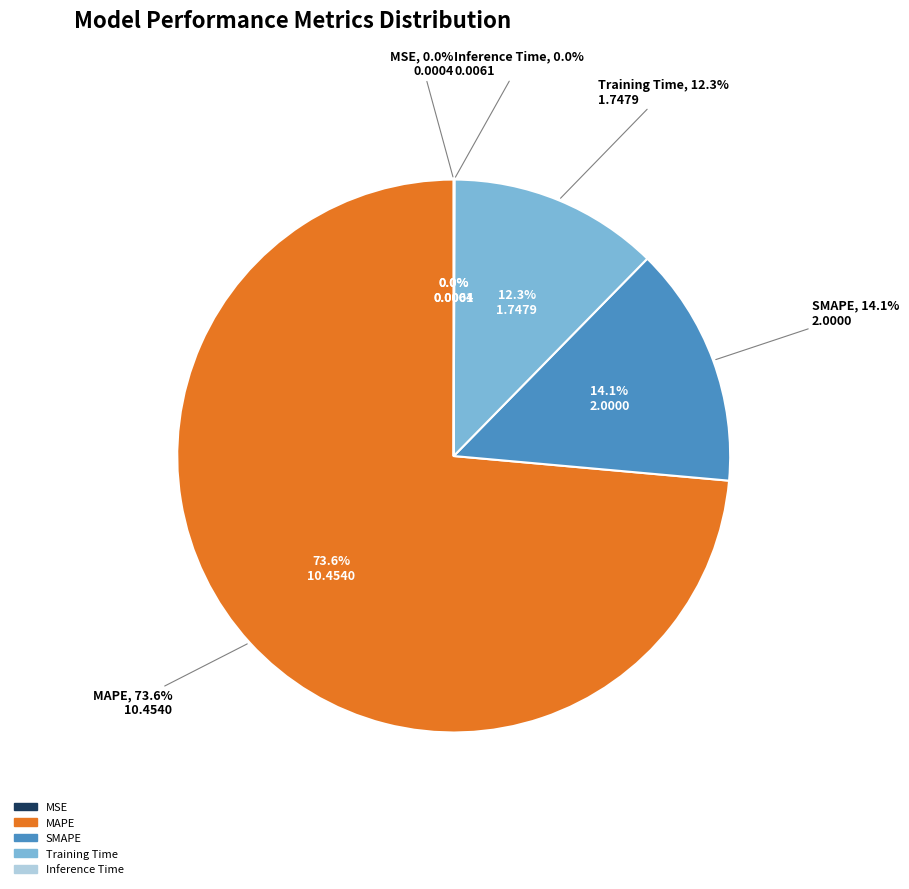

To the nearest percent, what is the difference between the largest and smallest slice percentages?

74%